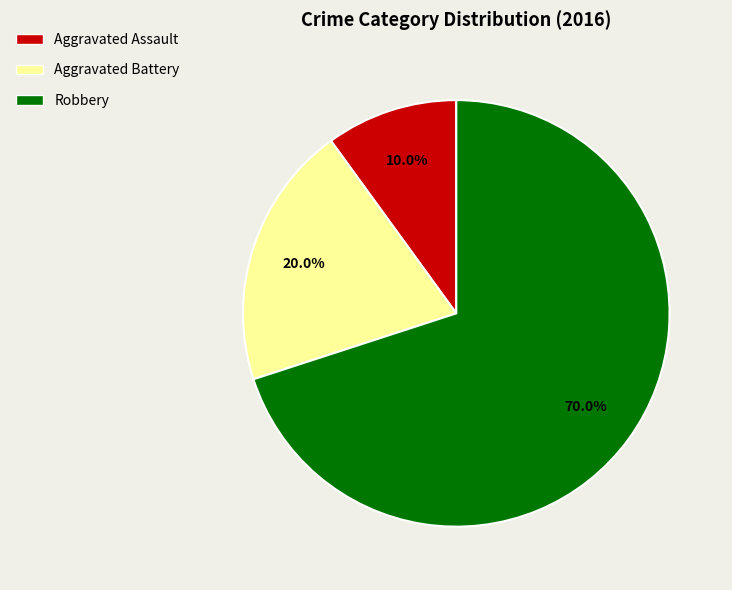

What is the smallest slice in the pie chart?

Aggravated Assault